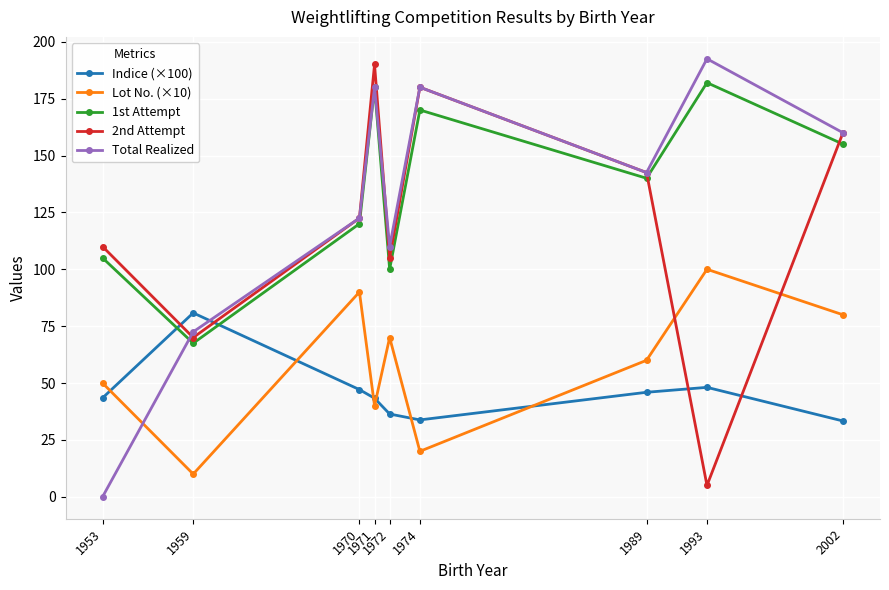

What is the approximate value of Indice (×100) at 1970?

47.1